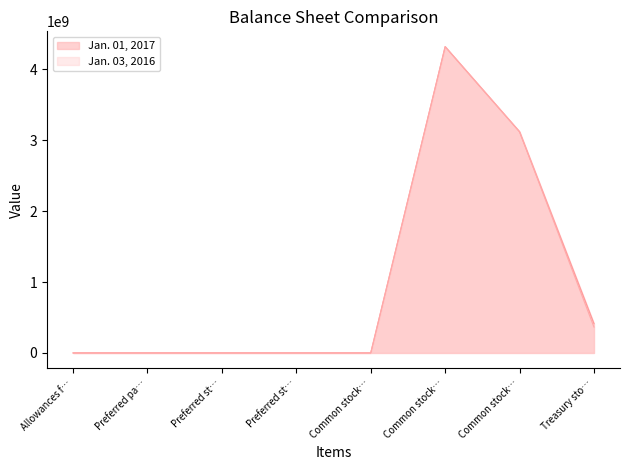

What is the label of the 2nd point from the left?

Preferred pa…